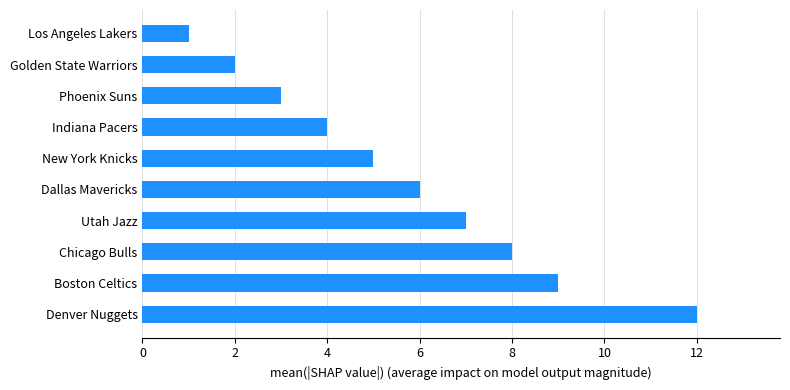

The chart shows a value of 2 at Golden State Warriors. True or false?

True